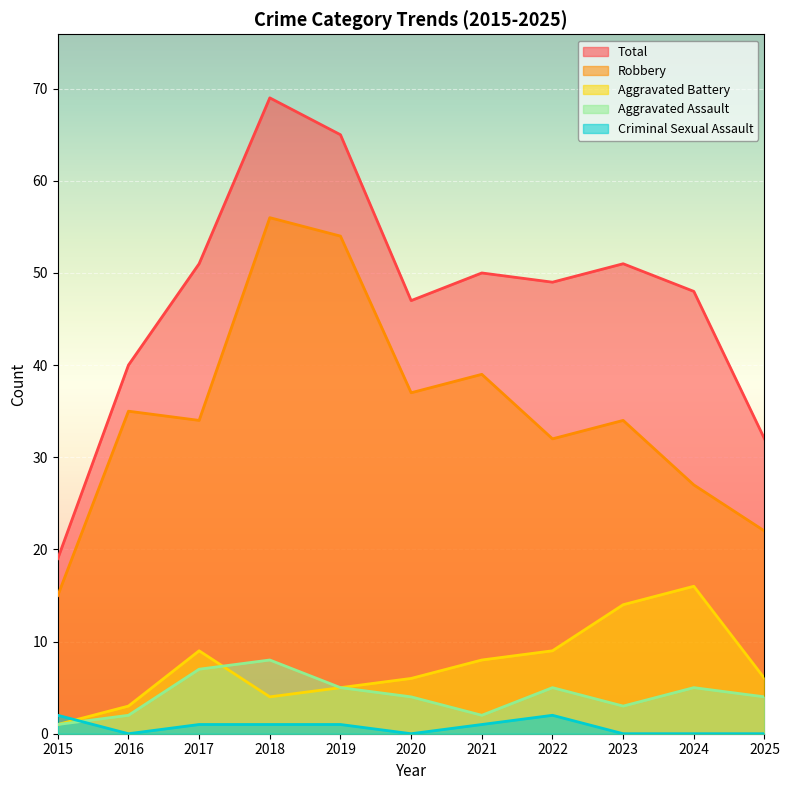

Is it true that Robbery equals 56 at 2018?

True